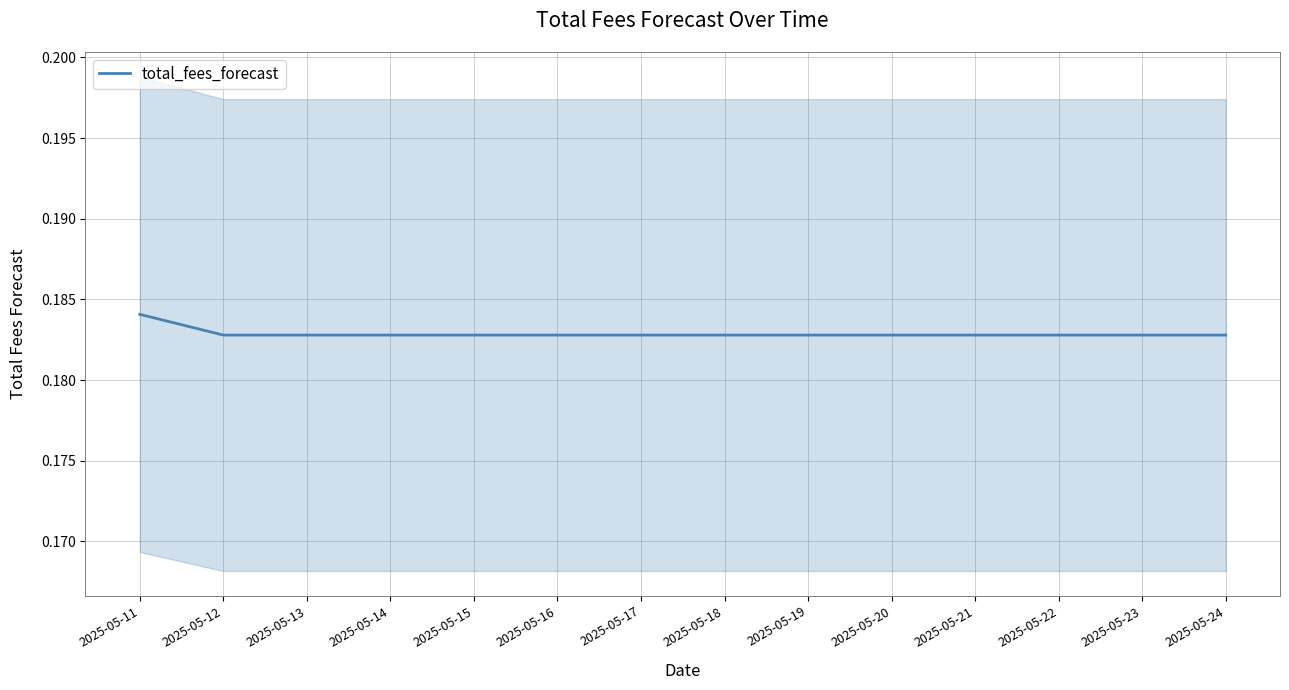

What is the maximum value shown in the chart?

0.2